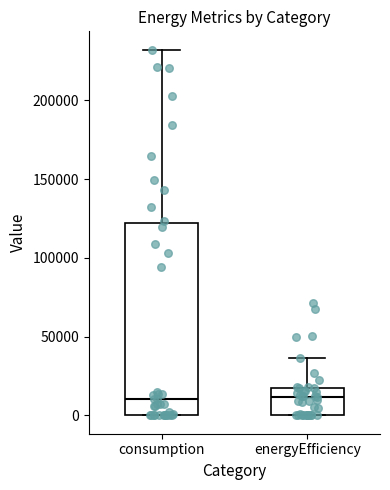

Where does the upper whisker of the box for consumption end on the y-axis? The values are not printed on the chart, so give them approximately, as read against the axis.

230000